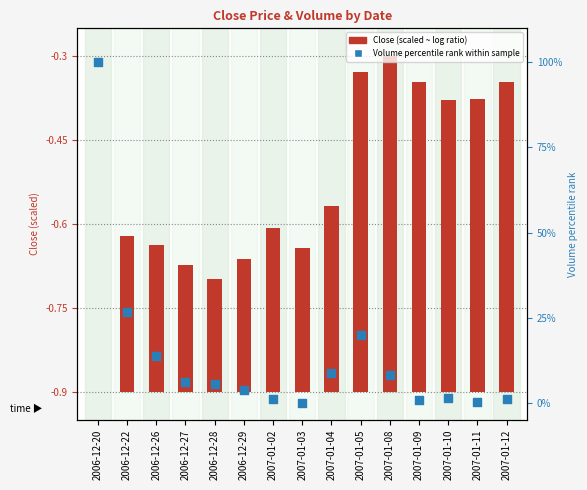

Is the value of Close (scaled) at 2007-01-02 greater than the value of Volume percentile rank at 2007-01-02?

No